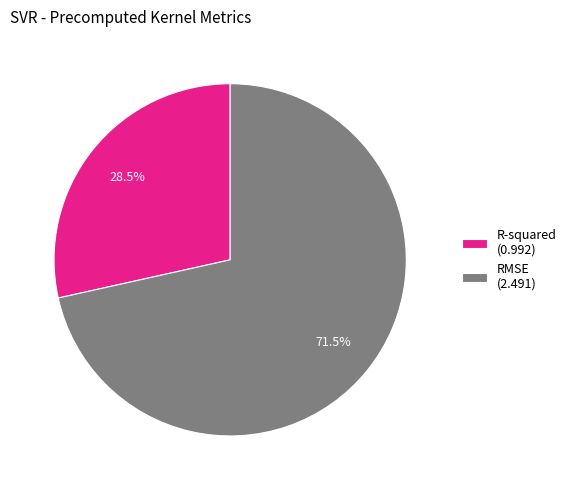

Which has a higher value, RMSE or R-squared?

RMSE